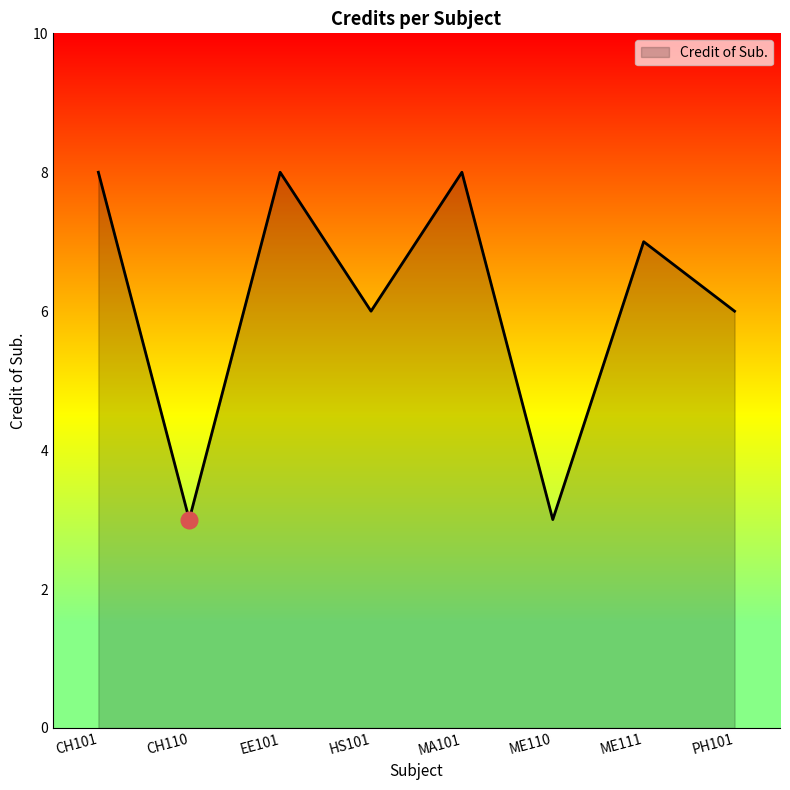

What value does the data have at ME111?

7